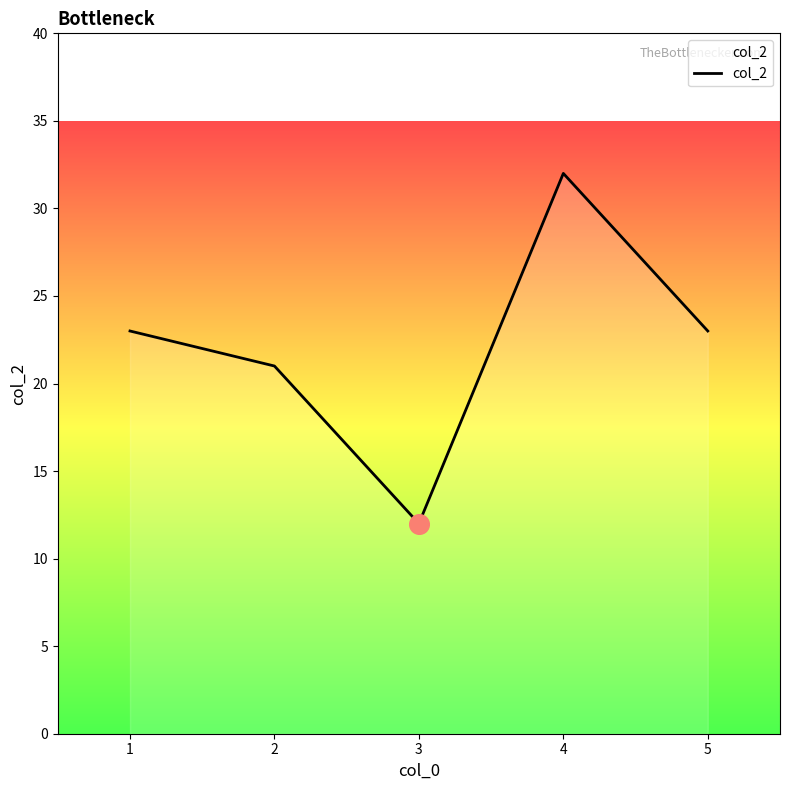

Which has a higher value, 3 or 2?

2